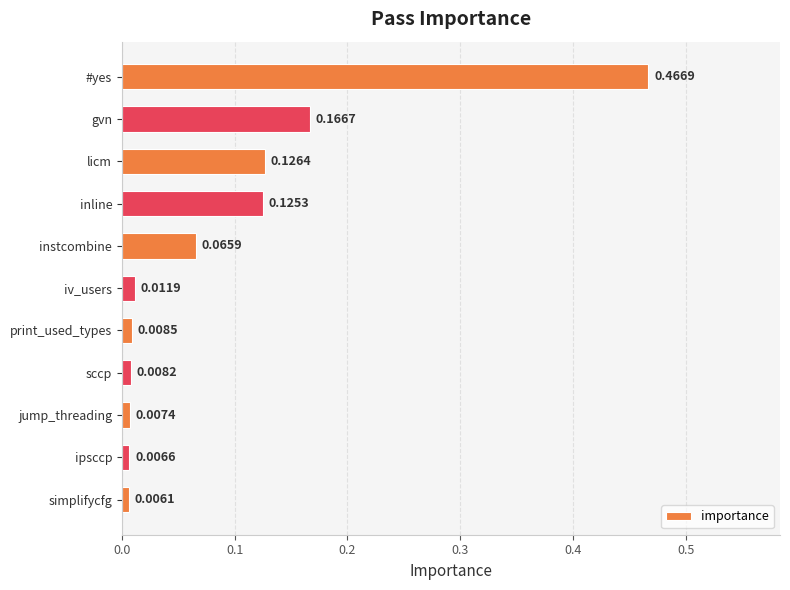

Which has a higher value, ipsccp or #yes?

#yes